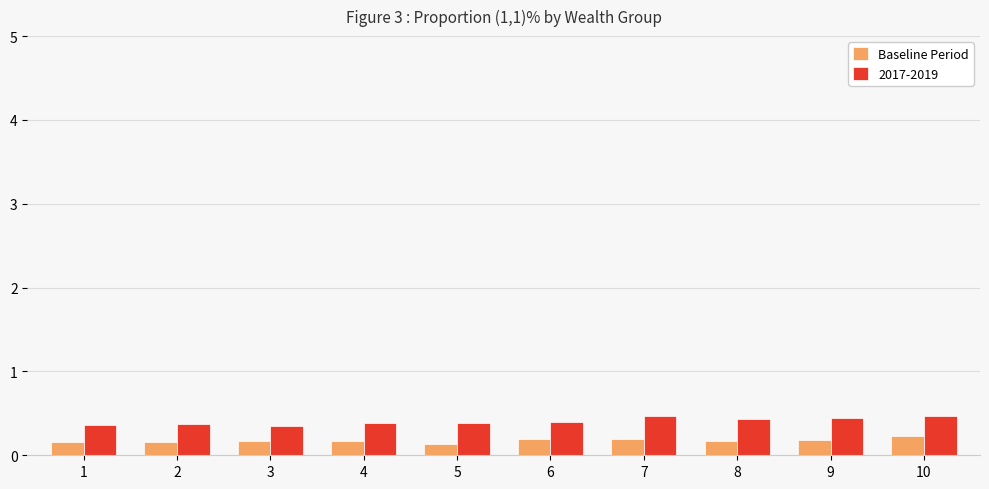

List the series in order of their overall mean, lowest first.

Baseline Period, 2017-2019